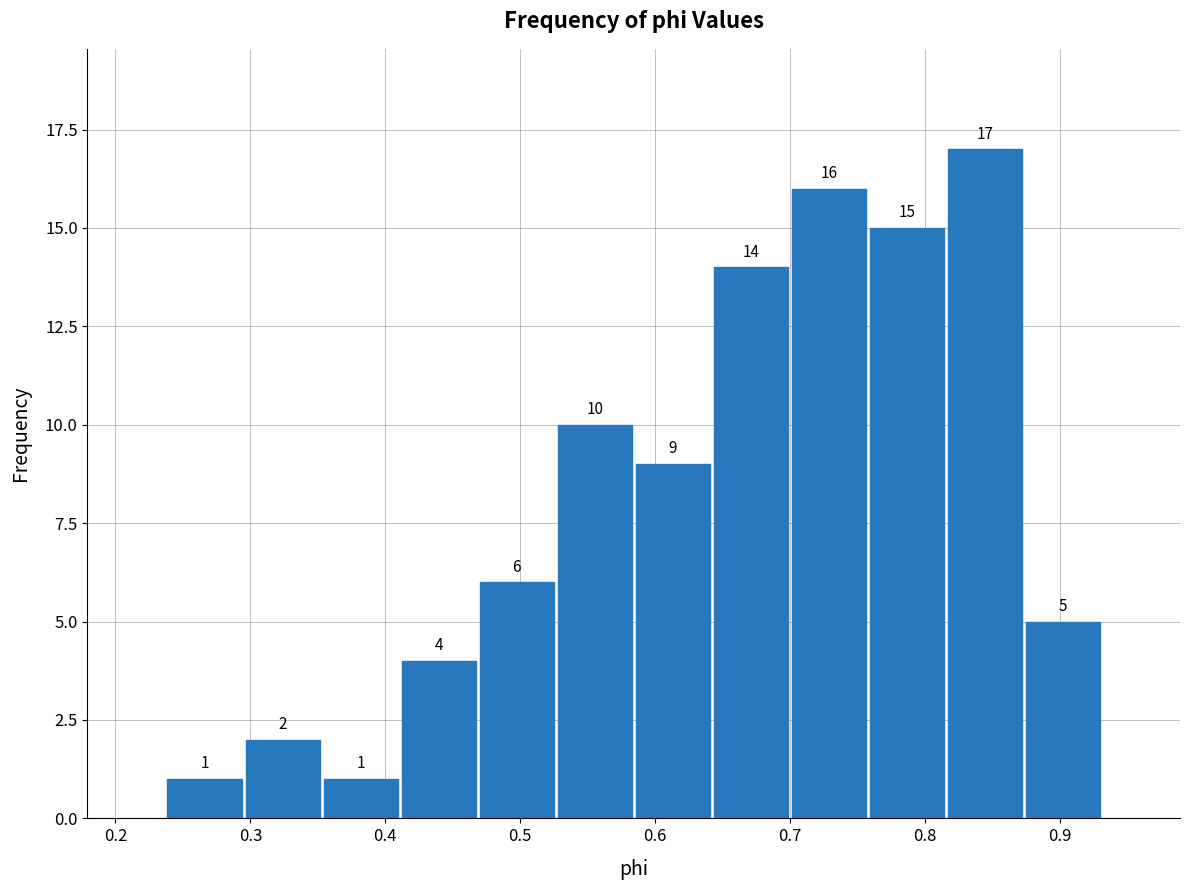

How tall is the bar that spans 0.64 to 0.70 on the x-axis? The bar edges are not printed on the chart, so give them approximately, as read against the axis.

14